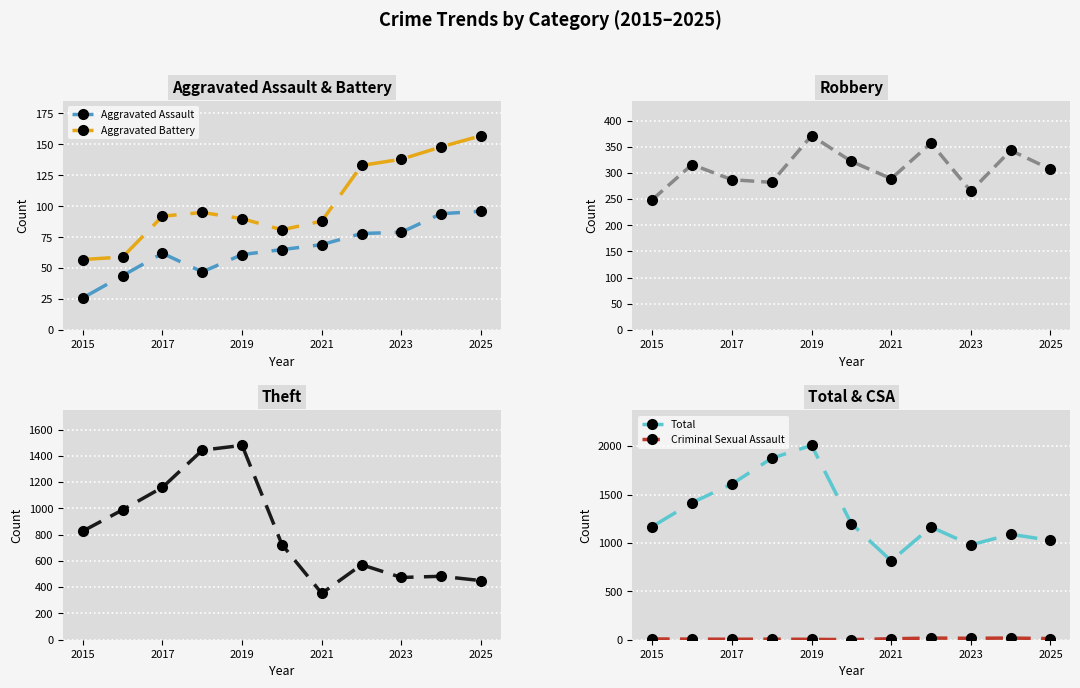

What is the highest value of the Aggravated Assault series?

96